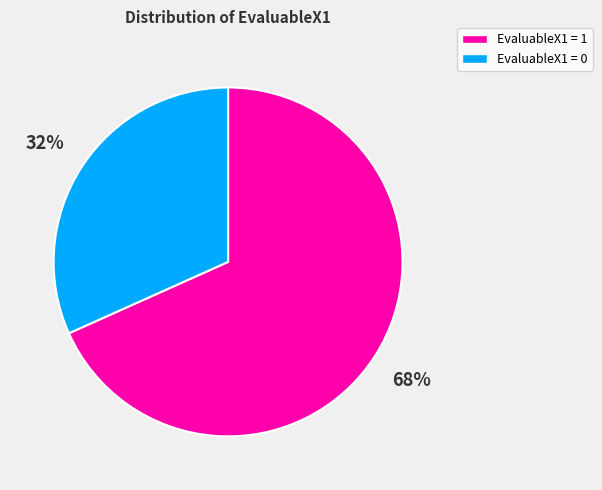

What is the largest slice in the pie chart?

EvaluableX1 = 1